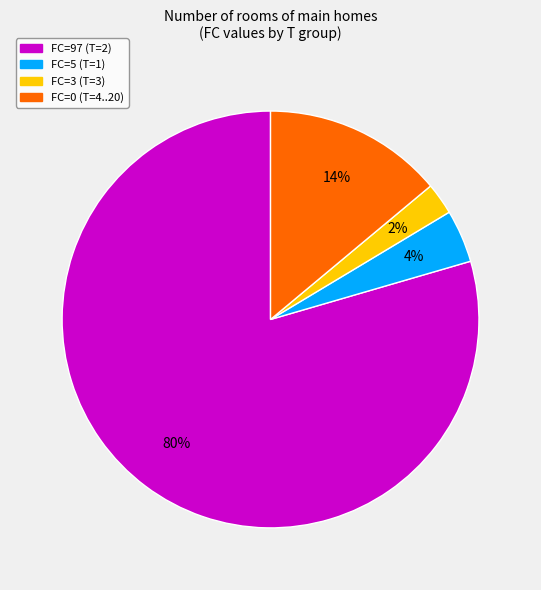

Does any single category account for the majority?

Yes